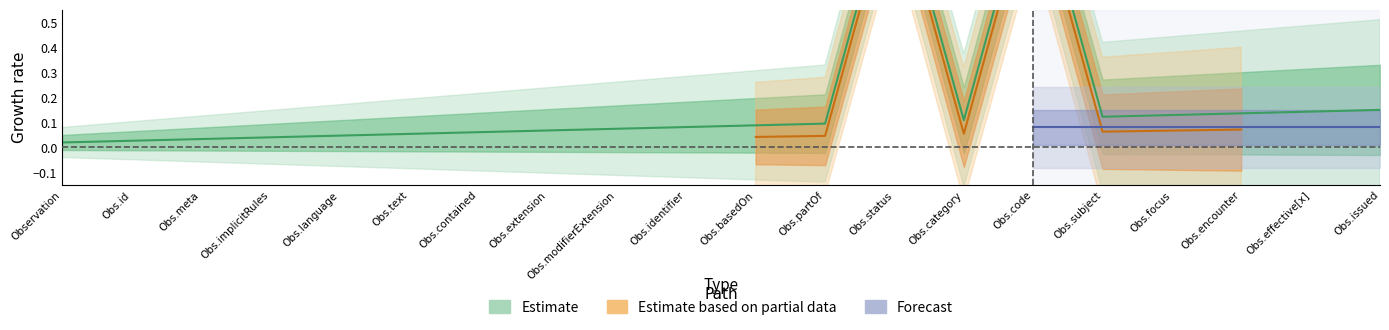

Reading left to right, what are all the values shown in this chart?

0.0	0.0	0.0	0.0	0.0	0.1	0.1	0.1	0.1	0.1	0.1	0.1	1.1	0.1	1.1	0.1	0.1	0.1	0.1	0.1